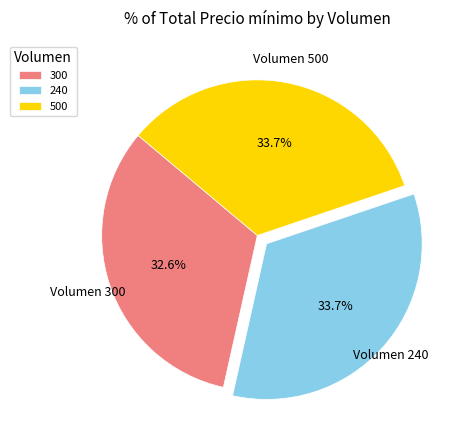

What is the ratio of the value at 240 to the value at 500?

1.0